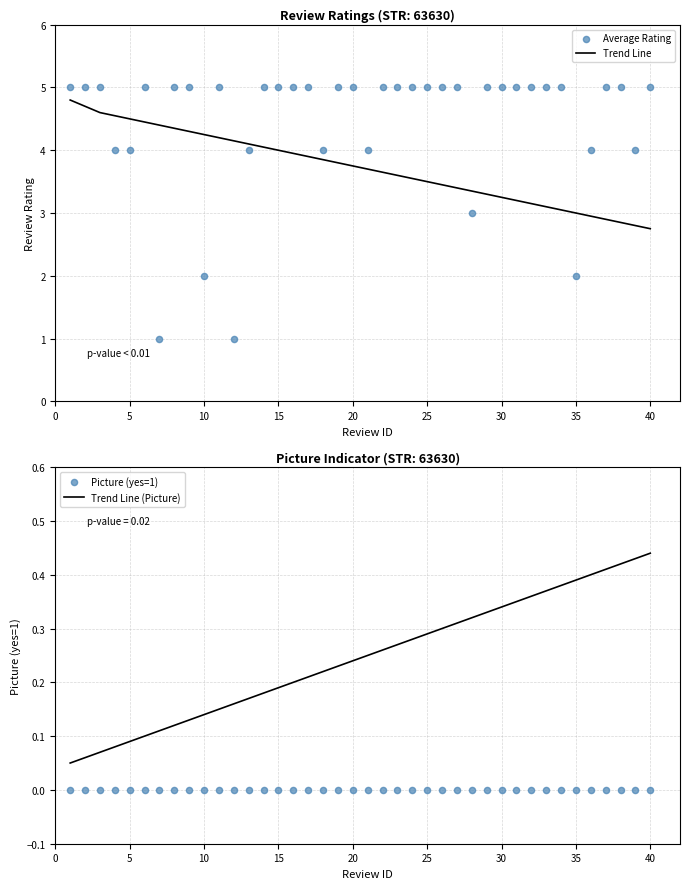

At how many categories does at least one series exceed 3?

39